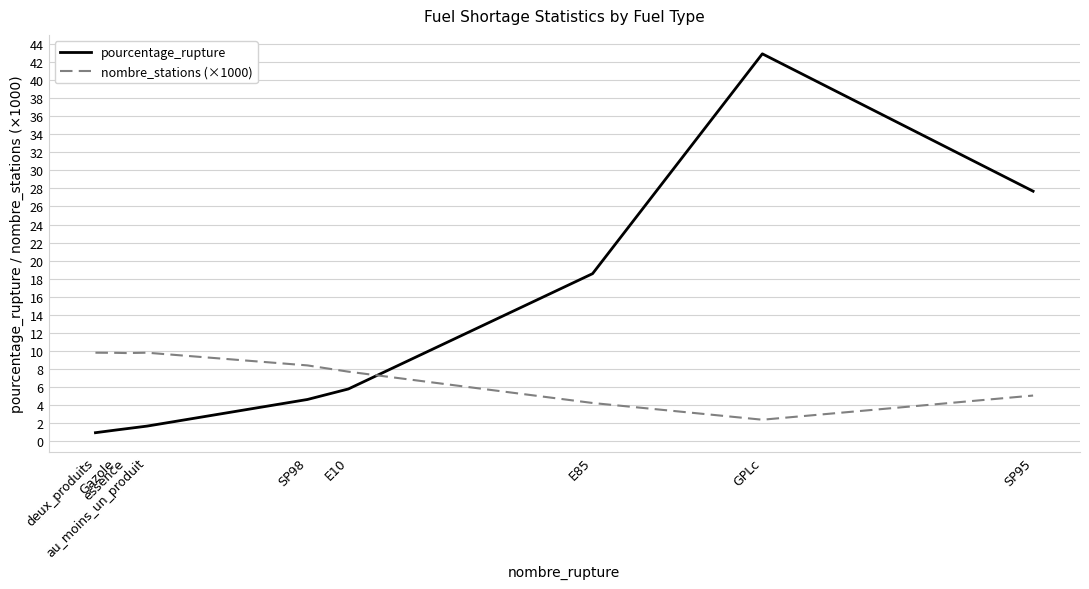

What value does the nombre_stations (×1000) series have at SP95?

5.1